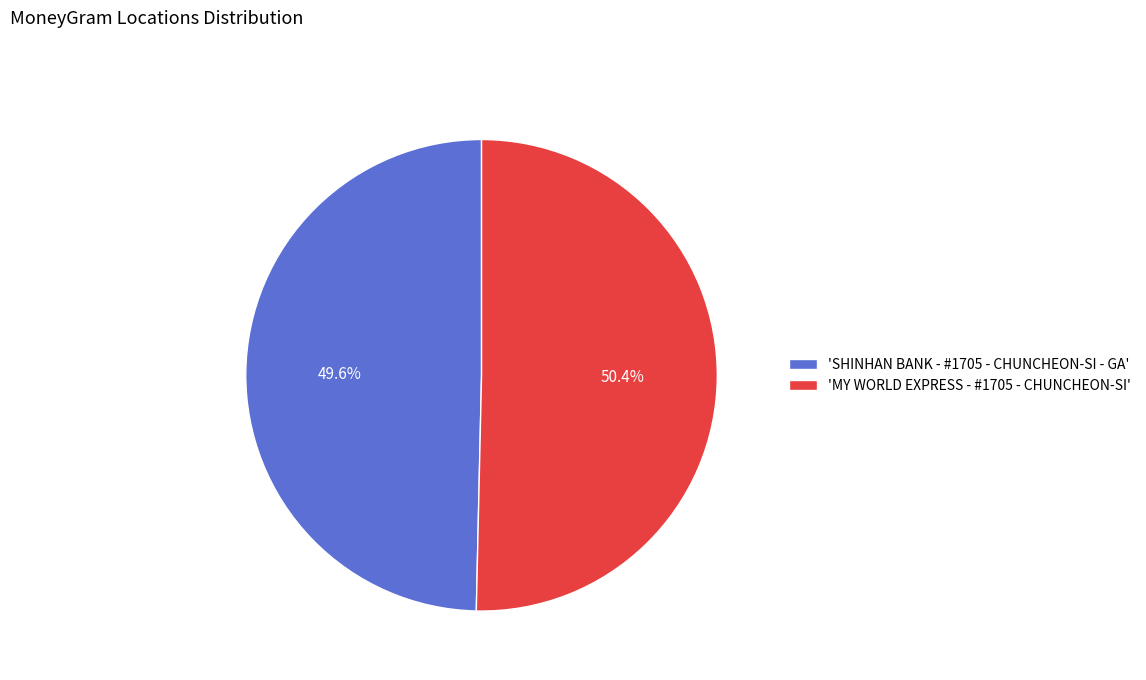

Which slice represents more than half of the pie?

'MY WORLD EXPRESS - #1705 - CHUNCHEON-SI'